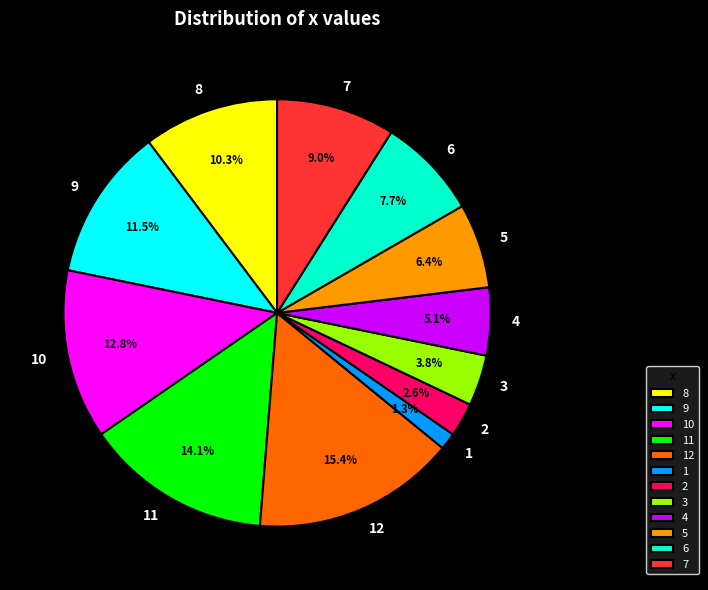

Is there a majority slice in this chart?

No